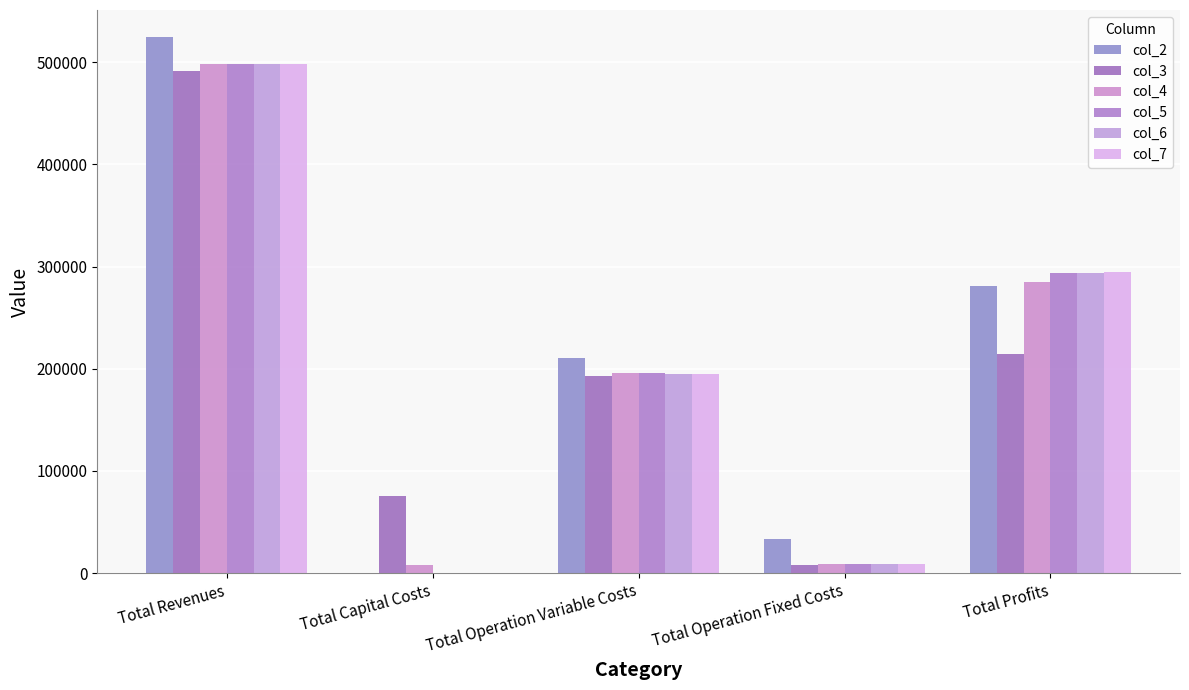

Rank the series by their maximum value, from highest to lowest.

col_2, col_5, col_6, col_7, col_4, col_3